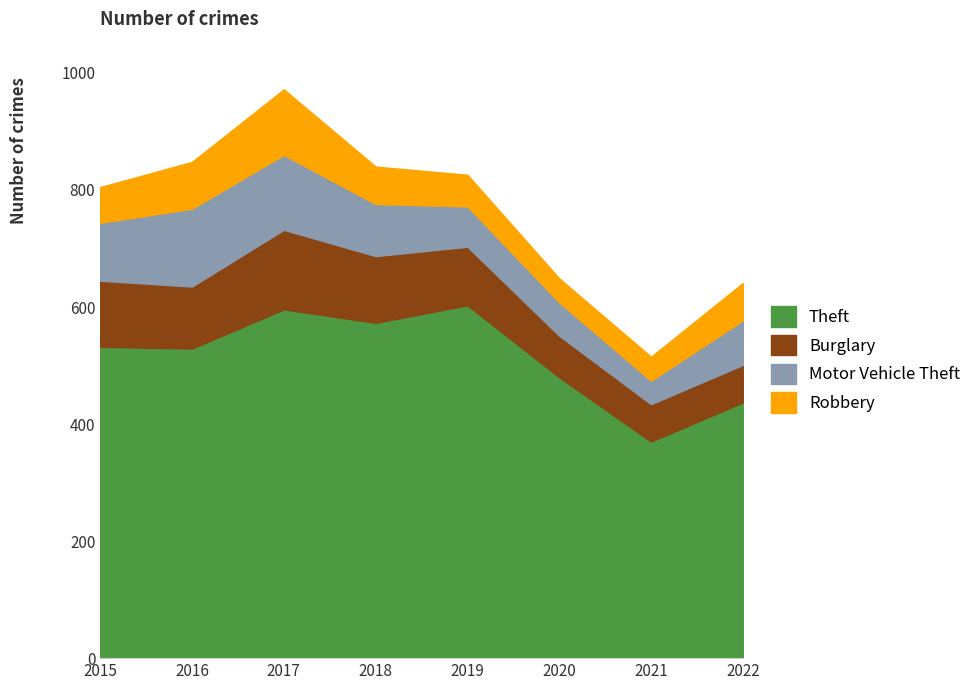

The value of Robbery at 2020 is 41. True or false?

True